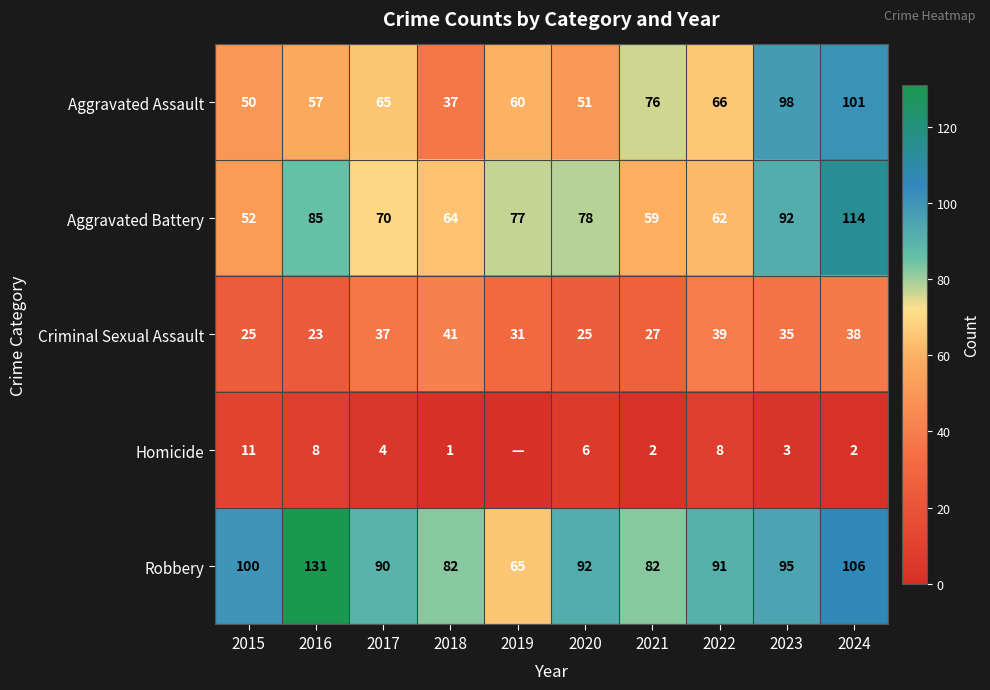

Count the number of categories in the chart.

10